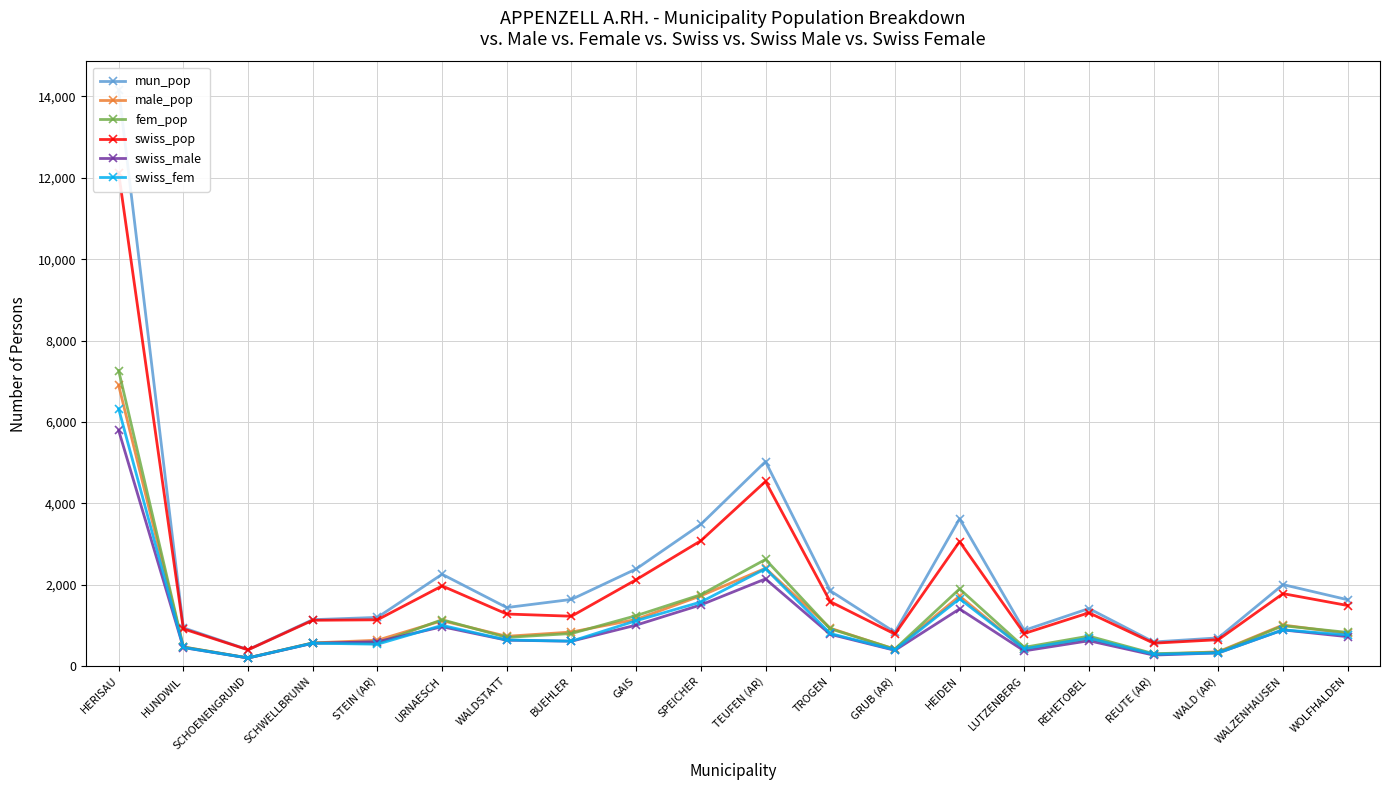

True or false: male_pop and swiss_pop intersect in this chart.

False